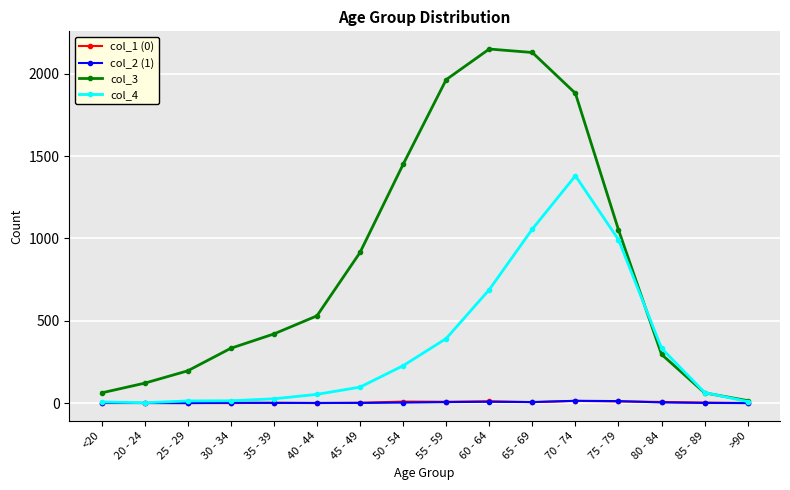

The col_4 series shows 1429 at 65 - 69. True or false?

False